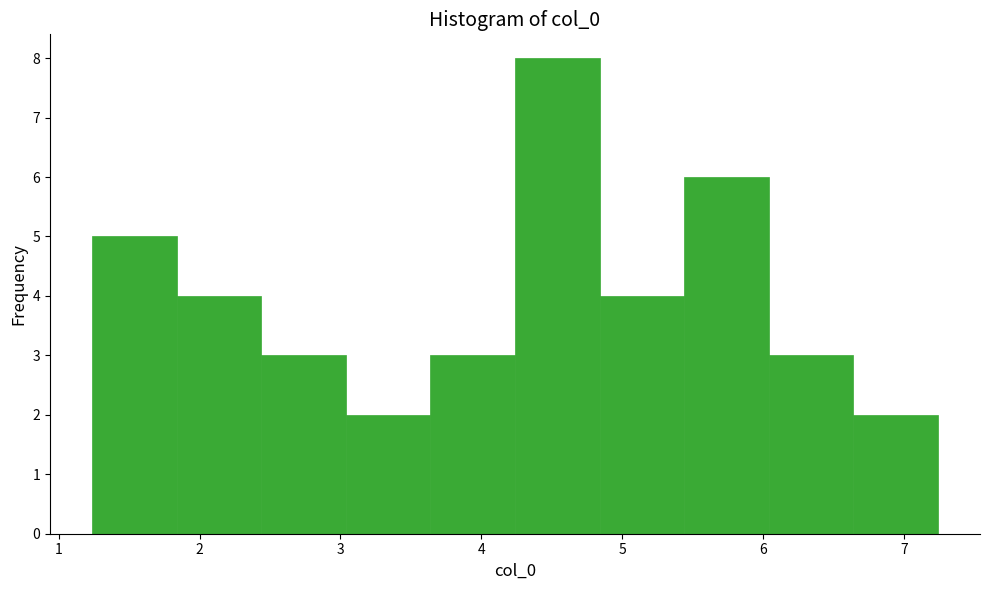

Reading left to right, list every bar in this chart as the range it spans on the x-axis followed by its height. Neither the bar edges nor the heights are printed on the chart, so give them approximately, as read against the axes.

1.2 to 1.8: 5
1.8 to 2.4: 4
2.4 to 3.0: 3
3.0 to 3.6: 2
3.6 to 4.2: 3
4.2 to 4.8: 8
4.8 to 5.4: 4
5.4 to 6.0: 6
6.0 to 6.6: 3
6.6 to 7.2: 2